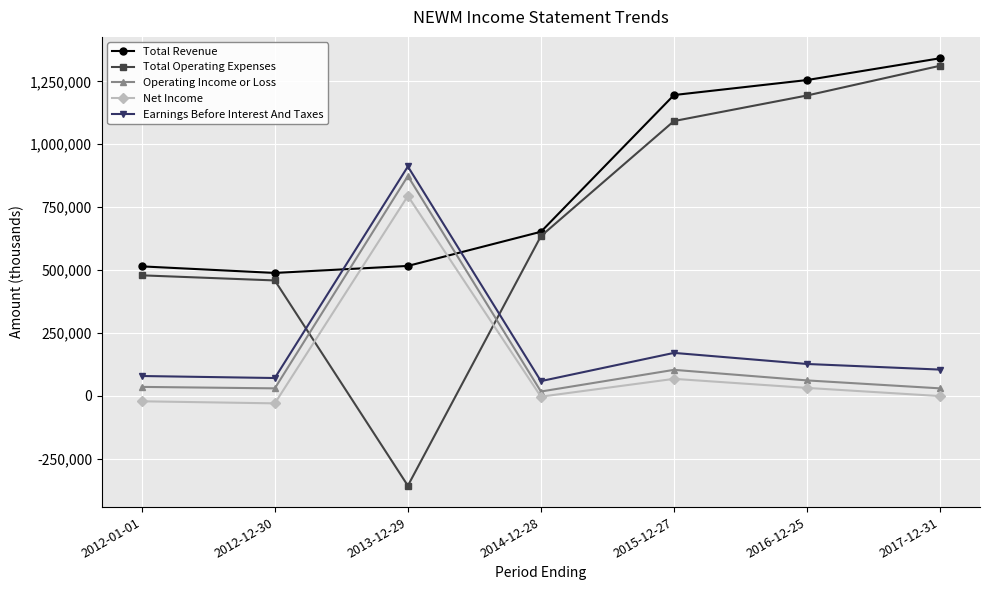

Between 2013-12-29 and 2016-12-25, which series saw the biggest shift?

Total Operating Expenses